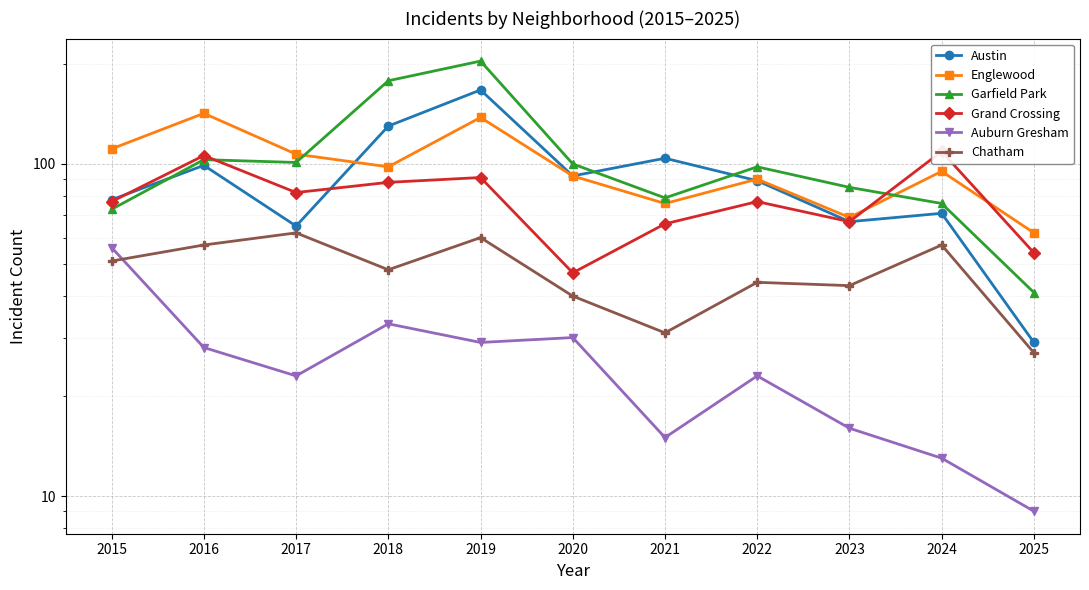

How many lines are shown in the chart?

6